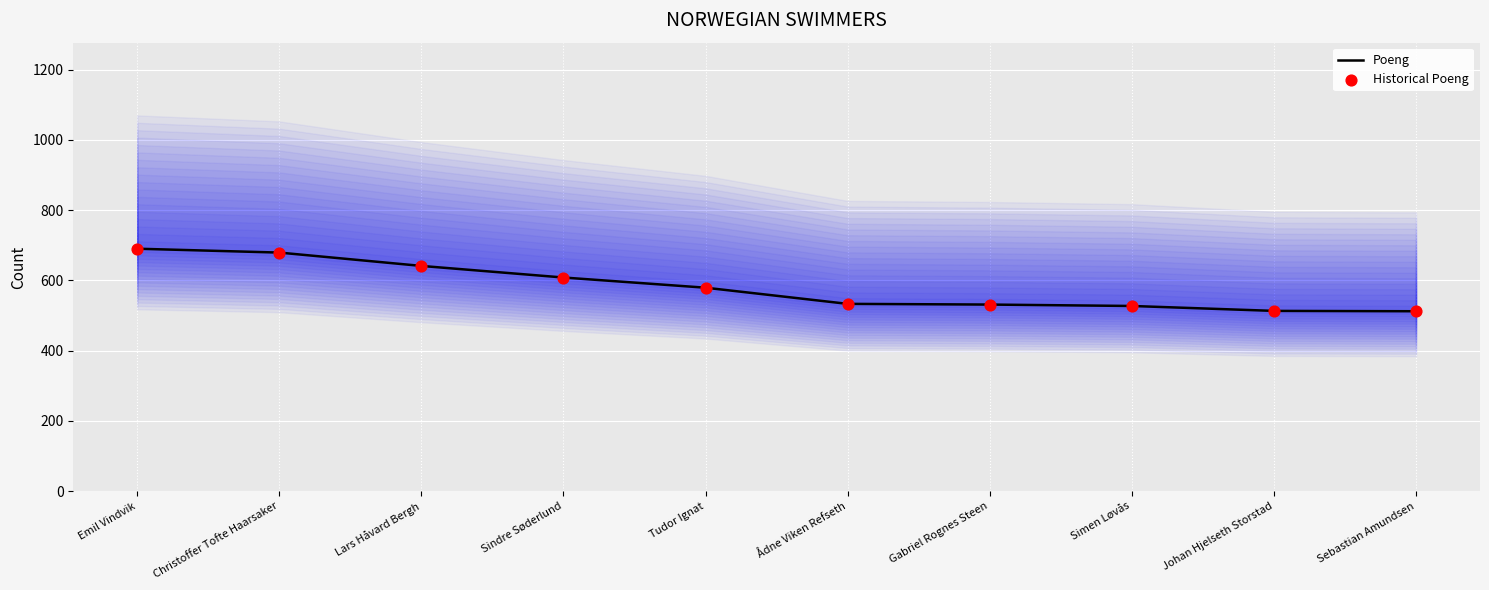

At how many categories does at least one series exceed 606?

4